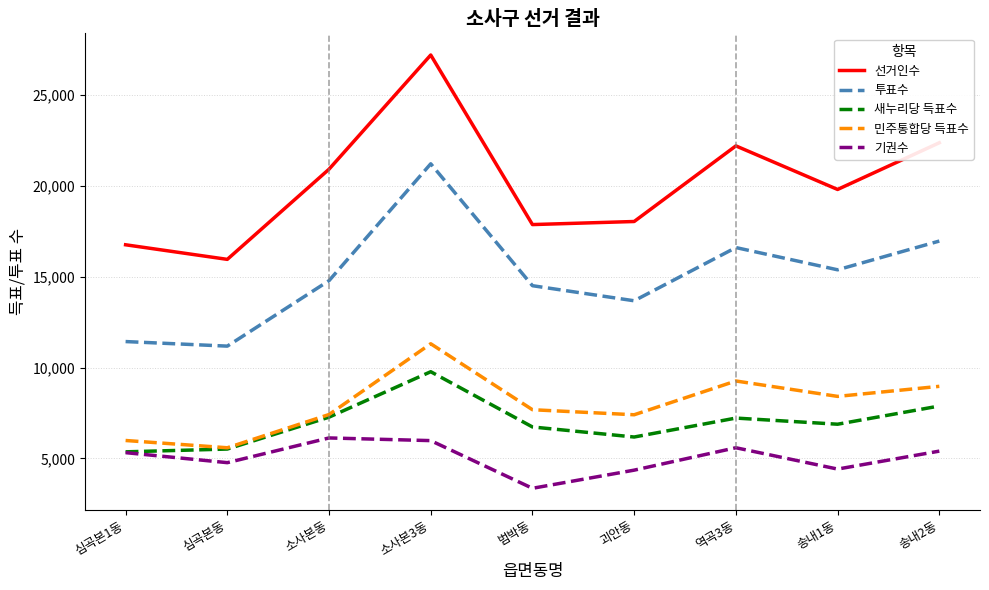

What is the approximate value of 새누리당 득표수 at 소사본동?

7272